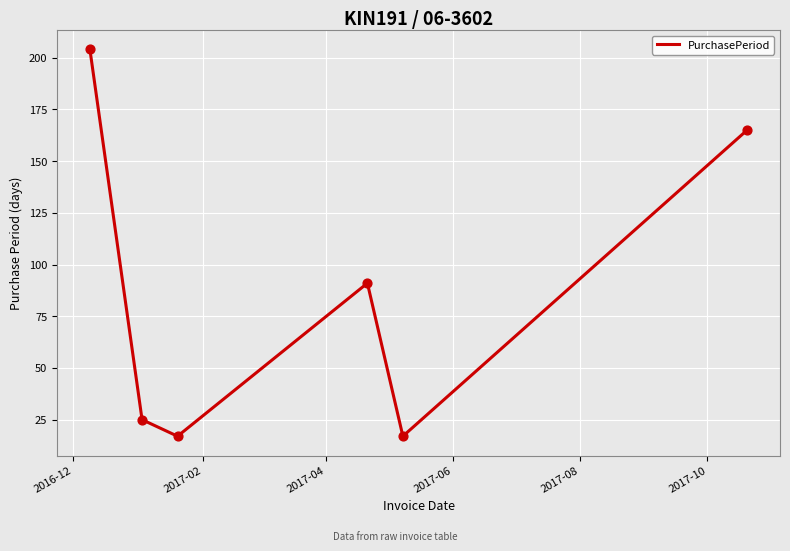

What is the smallest value displayed?

17